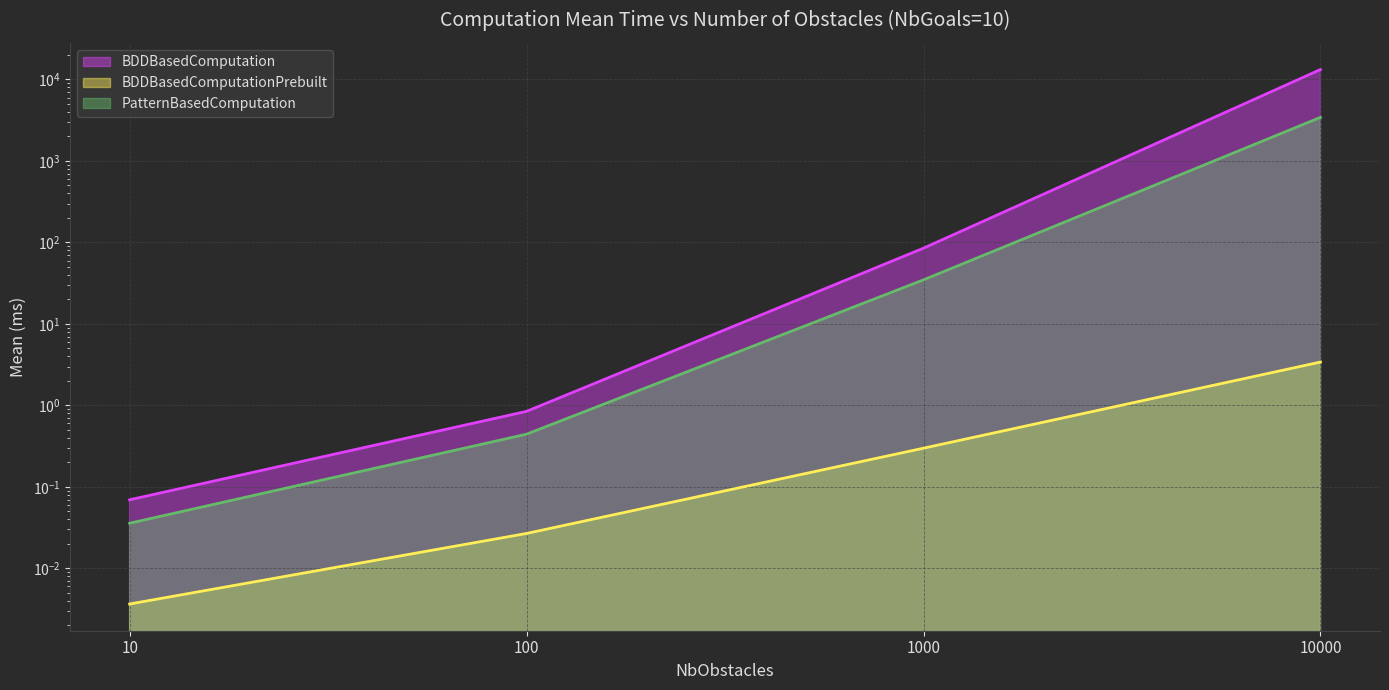

What is the difference between the maximum and second lowest values in the BDDBasedComputation series?

13242.5